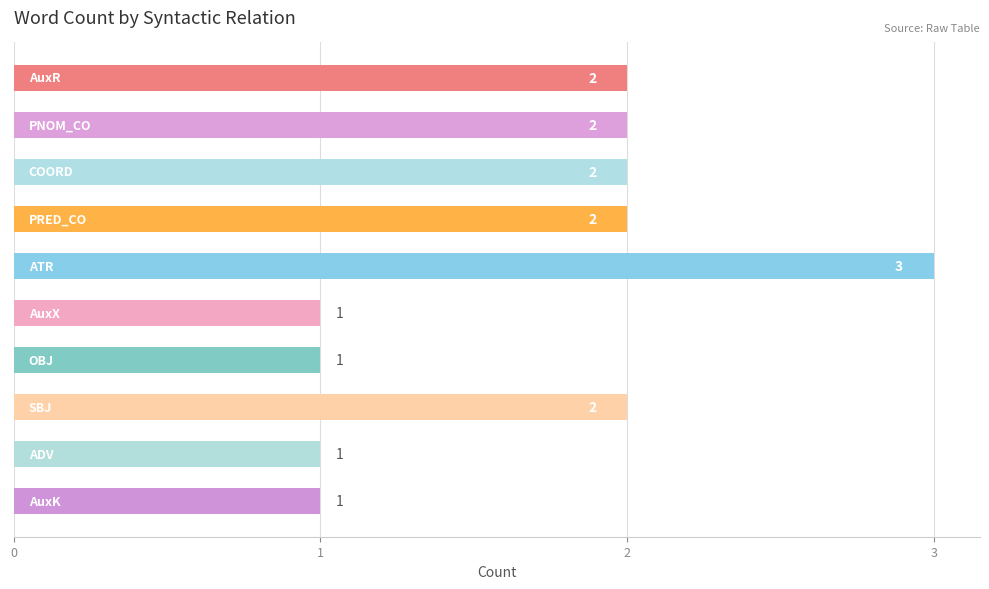

Count the values in the range 1 to 2.

9